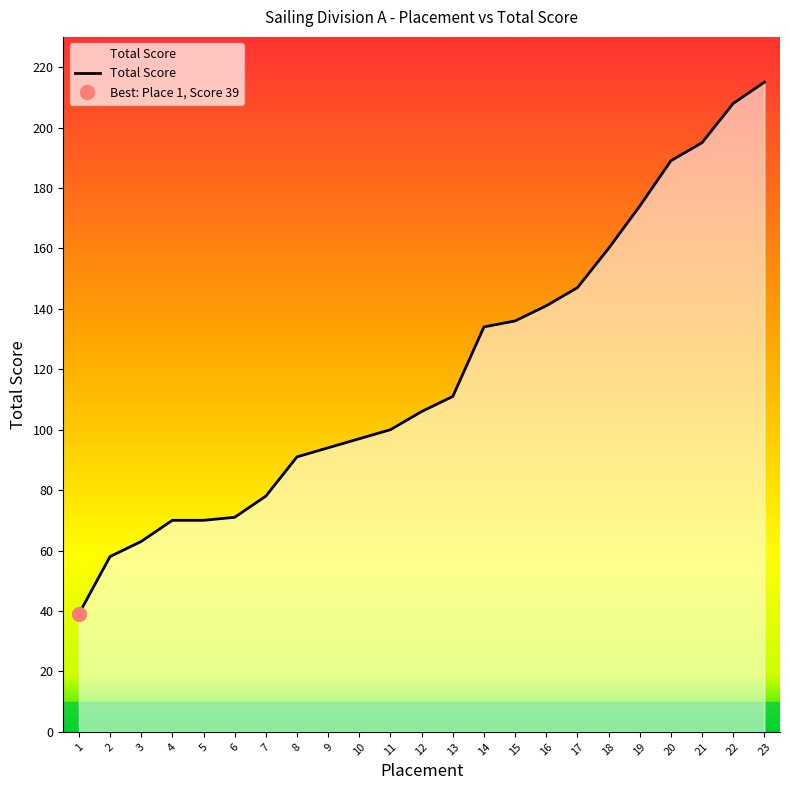

At which label does the data first exceed 106?

13